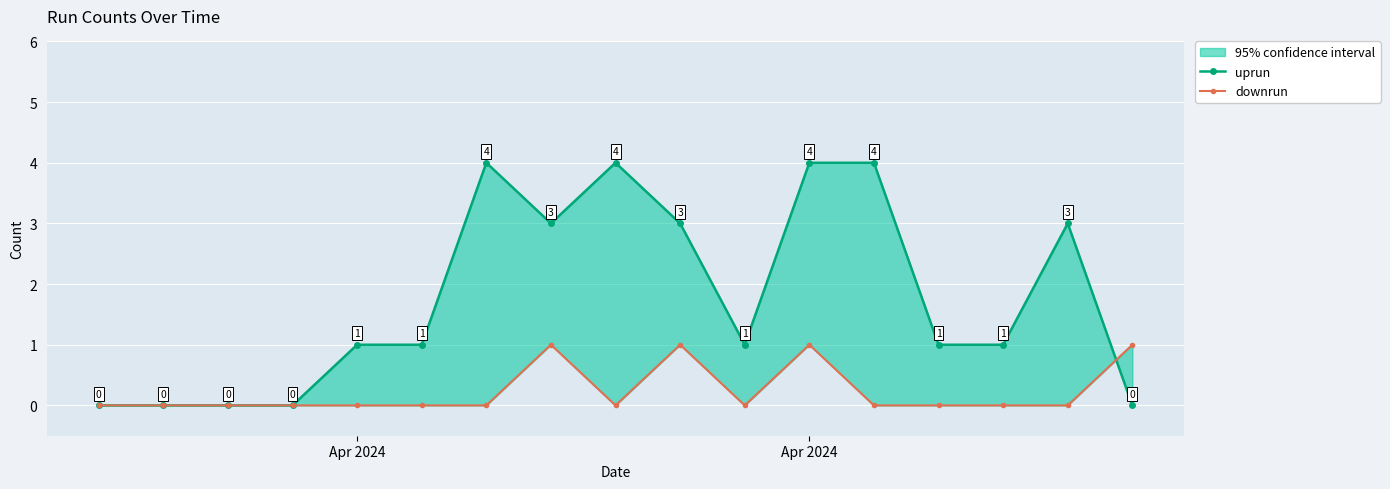

Is the value of uprun at Apr 2024 greater than the value of downrun at 15?

No